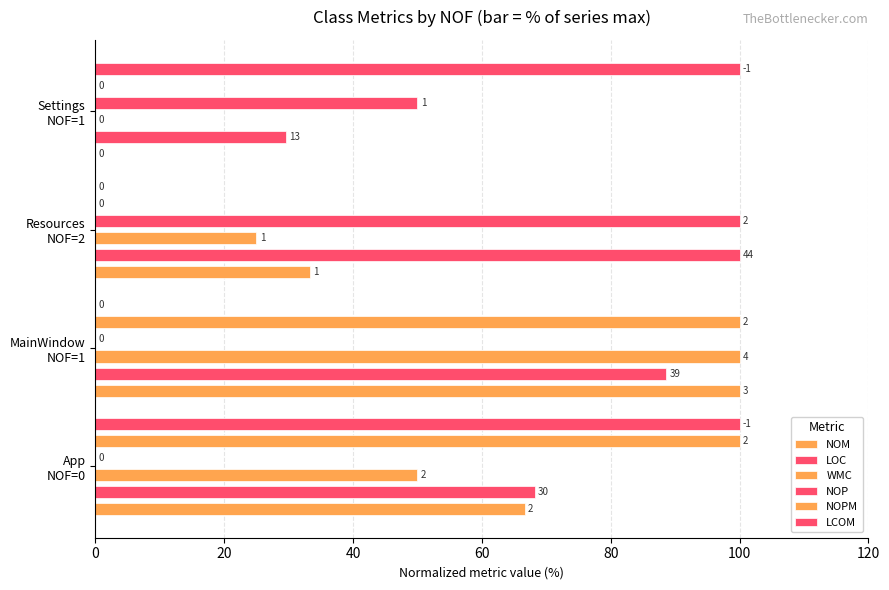

At how many categories does at least one series exceed 38?

4